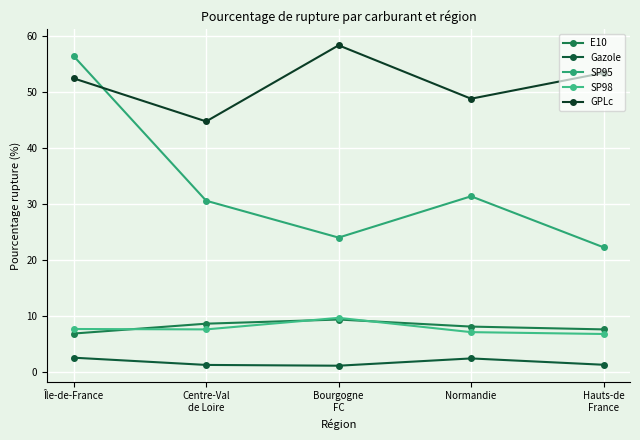

Rank the categories by SP98 value from highest to lowest.

Bourgogne
FC, Île-de-France, Centre-Val
de Loire, Normandie, Hauts-de
France